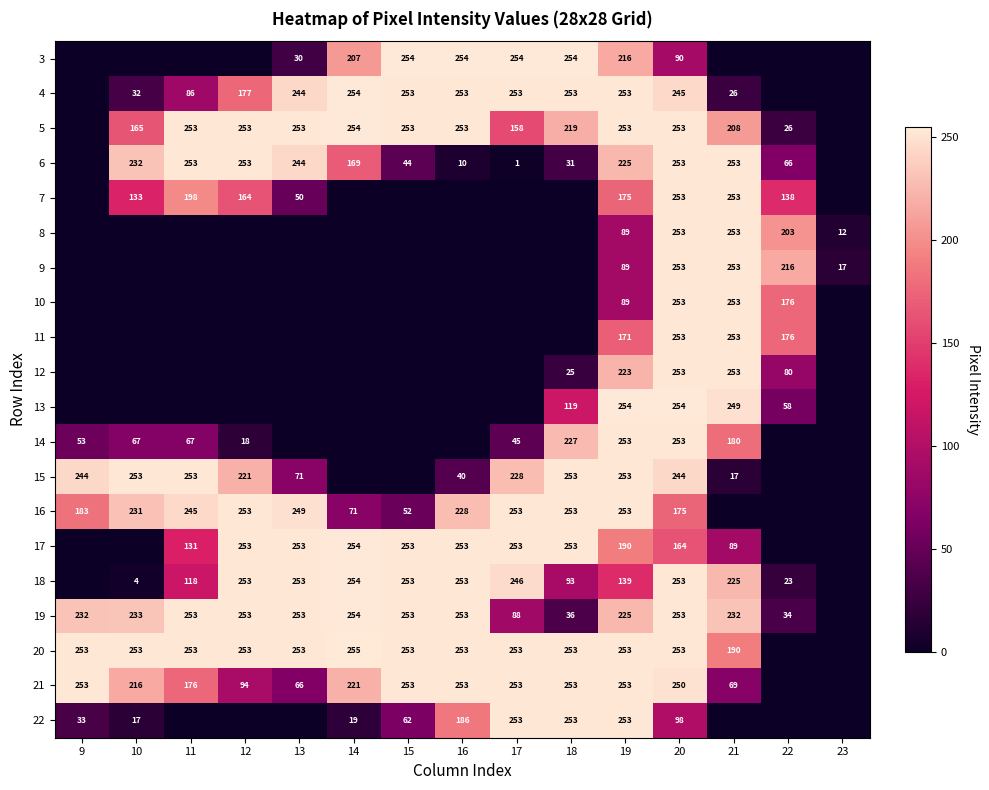

Count the number of data series in this chart.

20